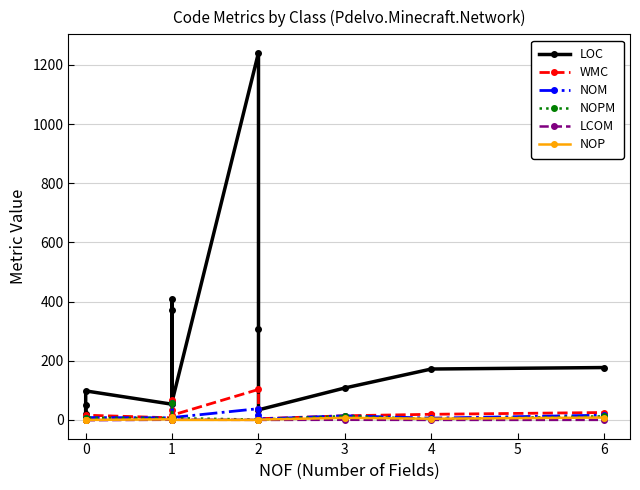

Which has a higher value, 0 or 1?

1